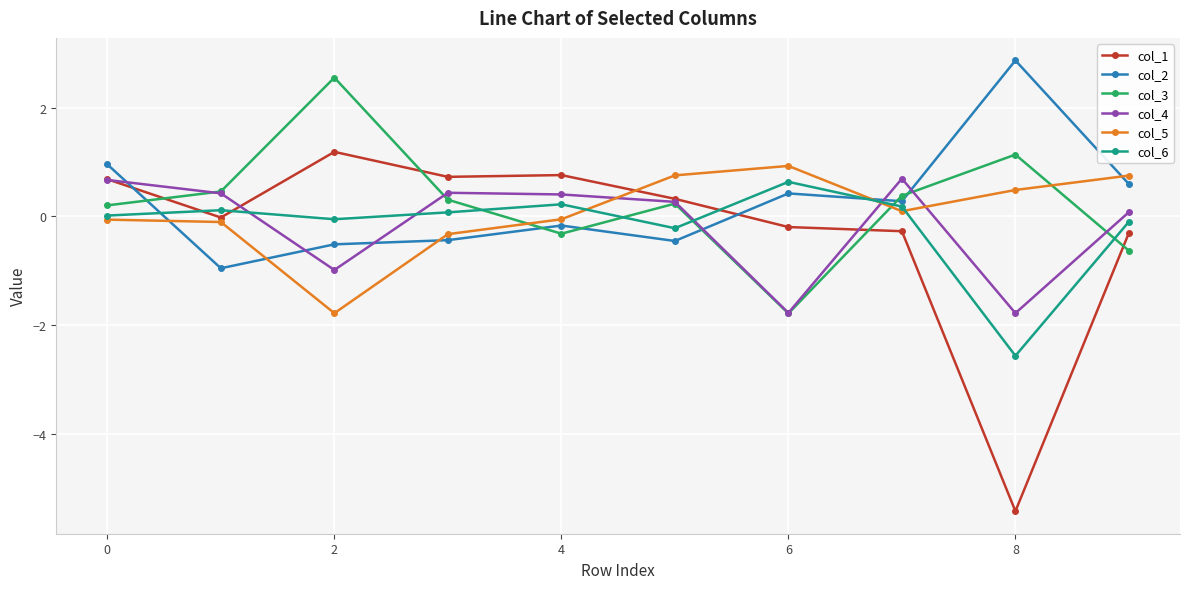

How many values in col_4 are above zero?

7